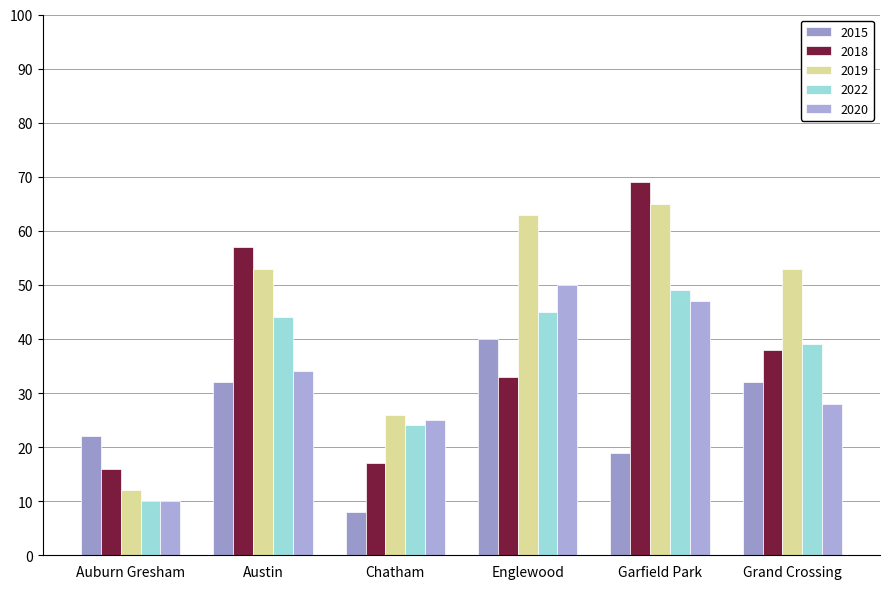

Reading left to right, what are all the values shown in this chart?

2015: 22	32	8	40	19	32
2018: 16	57	17	33	69	38
2019: 12	53	26	63	65	53
2022: 10	44	24	45	49	39
2020: 10	34	25	50	47	28